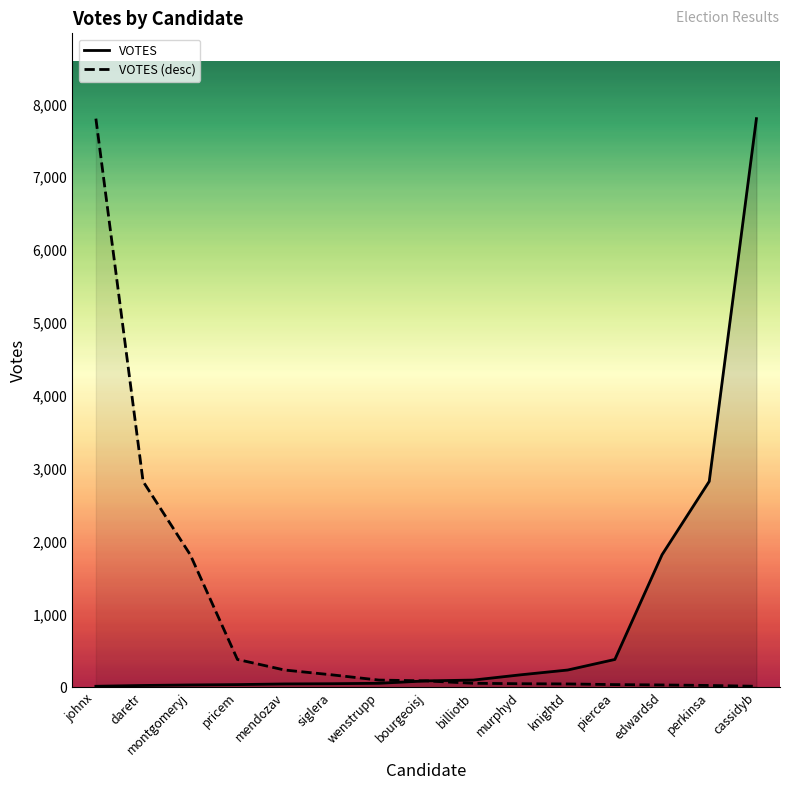

Rank the series by their maximum value, from highest to lowest.

VOTES, VOTES (desc)